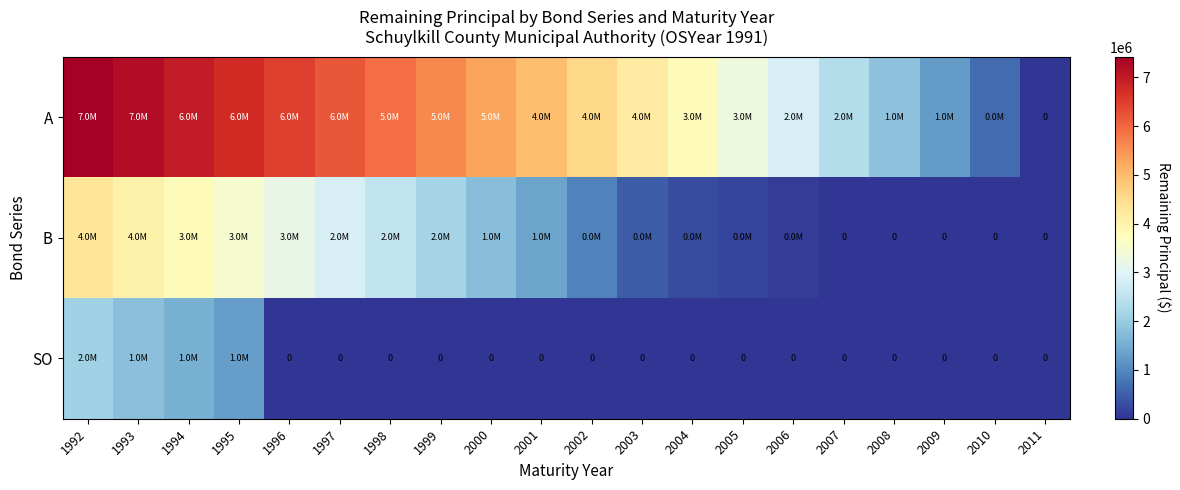

What is the average value of the A series?

4381750